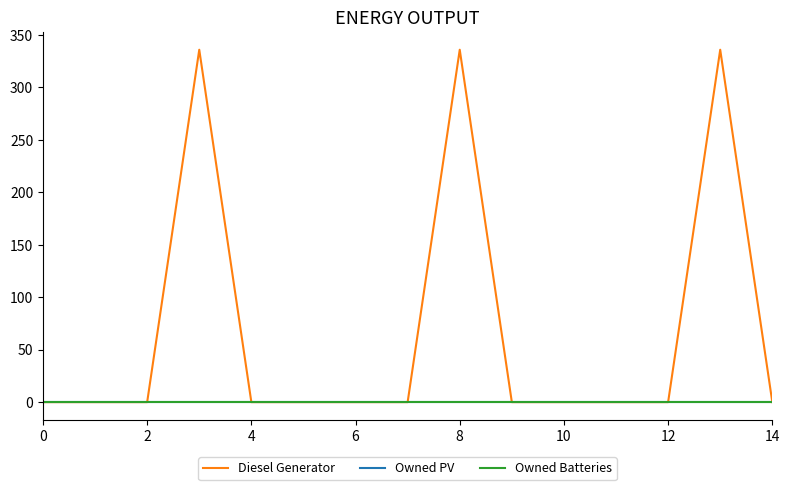

Reading left to right, list all the values displayed in this chart.

Diesel Generator: 0	0	0	336	0	0	0	0	336	0	0	0	0	336	0
Owned PV: 0	0	0	0	0	0	0	0	0	0	0	0	0	0	0
Owned Batteries: 0	0	0	0	0	0	0	0	0	0	0	0	0	0	0